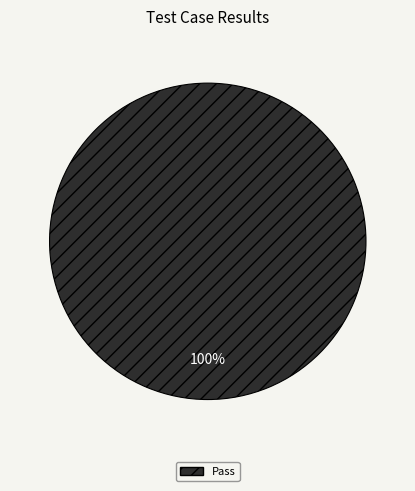

The Pass slice represents 93% of the pie. True or false?

False